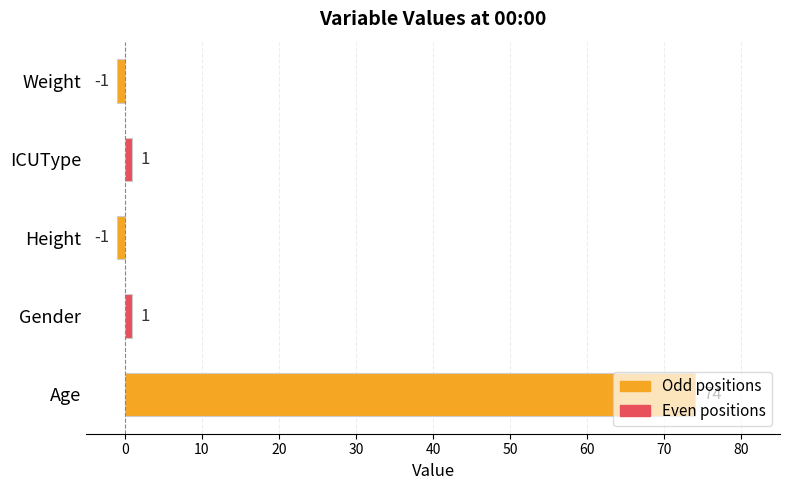

The chart shows a value of -1 at Height. True or false?

True